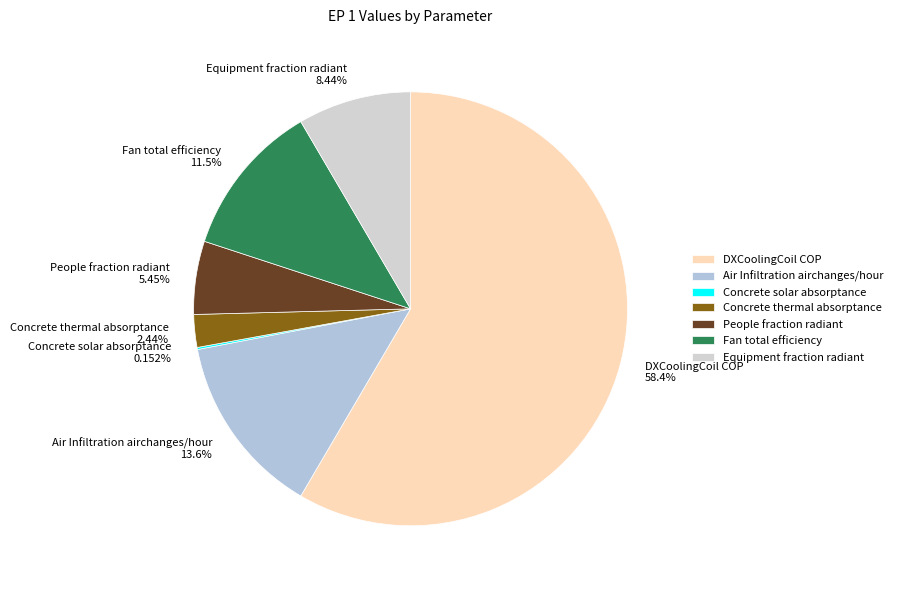

To the nearest percent, what portion does DXCoolingCoil COP represent?

58%